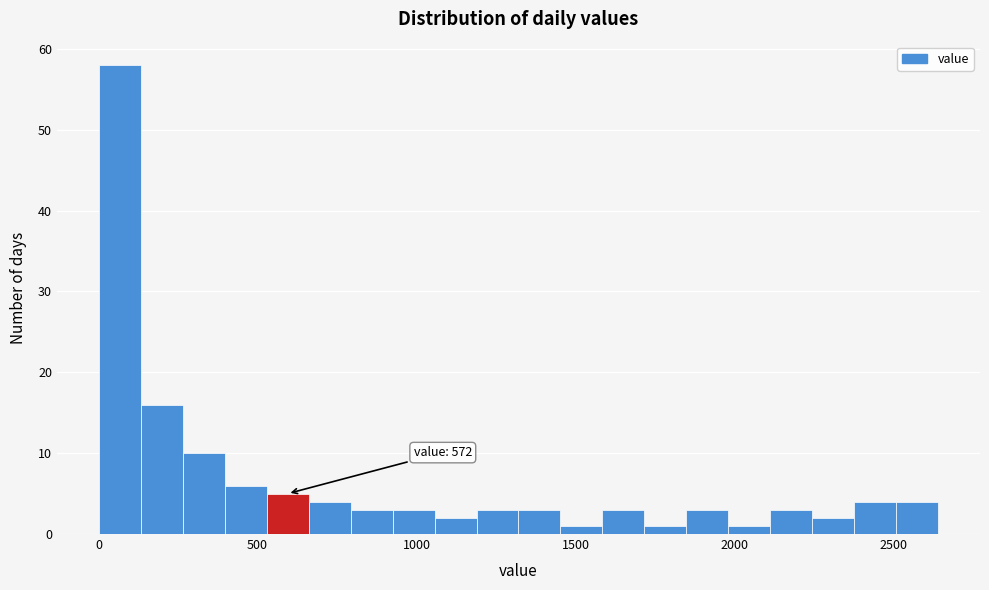

Read against the x-axis, roughly where is the centre of the tallest bar?

50